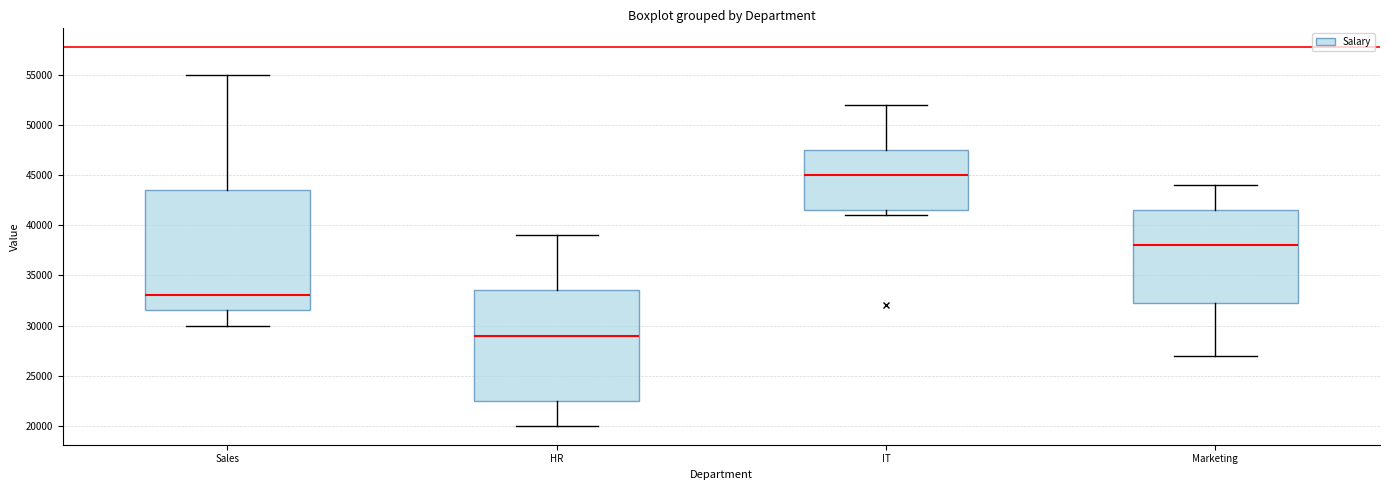

Where is the lower edge of the box for Sales on the y-axis? The values are not printed on the chart, so give them approximately, as read against the axis.

31500